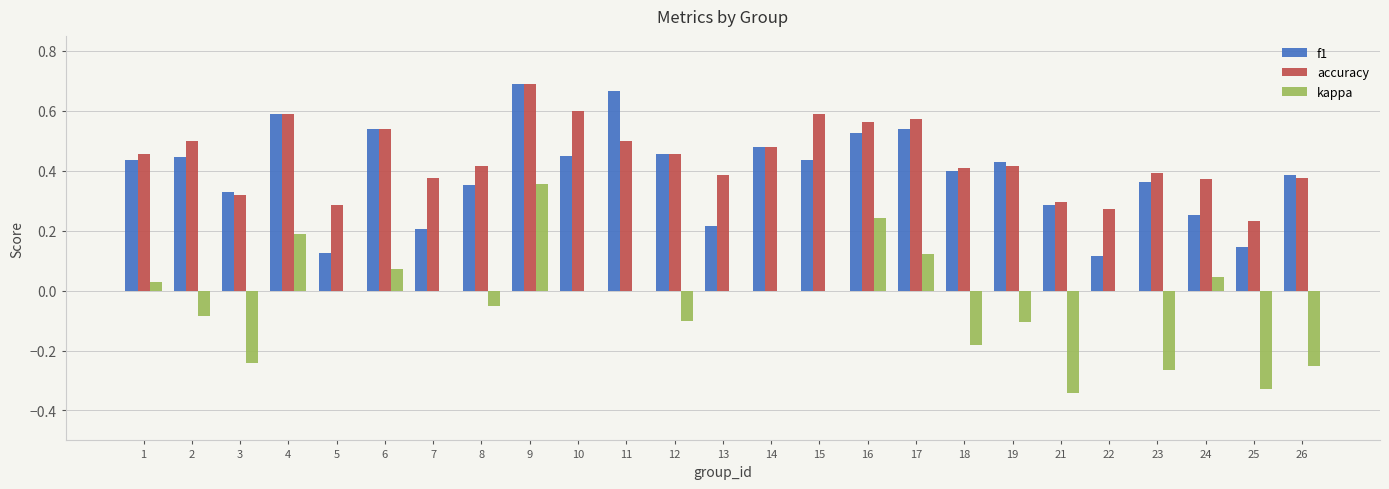

True or false: f1 has a value of 0.4 at 6.

False